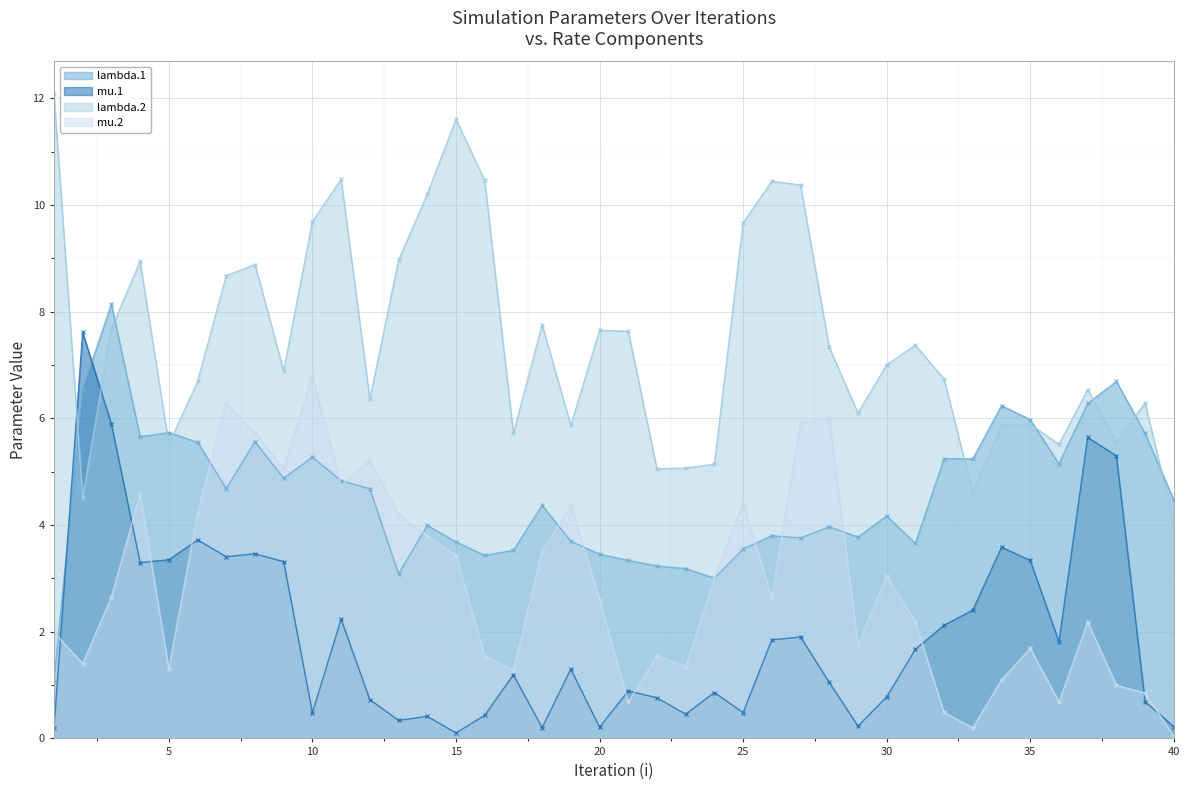

Reading left to right, transcribe all the data shown in this chart.

lambda.1: 1.1	6.6	8.1	5.7	5.7	5.6	4.7	5.6	4.9	5.3	4.8	4.7	3.1	4.0	3.7	3.4	3.5	4.4	3.7	3.5	3.3	3.2	3.2	3.0	3.6	3.8	3.8	4.0	3.8	4.2	3.7	5.2	5.2	6.2	6.0	5.1	6.3	6.7	5.7	4.5
mu.1: 0.2	7.6	5.9	3.3	3.3	3.7	3.4	3.5	3.3	0.5	2.2	0.7	0.3	0.4	0.1	0.4	1.2	0.2	1.3	0.2	0.9	0.8	0.5	0.9	0.5	1.8	1.9	1.1	0.2	0.8	1.7	2.1	2.4	3.6	3.3	1.8	5.6	5.3	0.7	0.2
lambda.2: 12.1	4.5	7.7	8.9	5.5	6.7	8.7	8.9	6.9	9.7	10.5	6.4	9.0	10.2	11.6	10.5	5.7	7.8	5.9	7.6	7.6	5.1	5.1	5.1	9.7	10.4	10.4	7.3	6.1	7.0	7.4	6.7	4.6	5.9	5.9	5.5	6.5	5.6	6.3	4.0
mu.2: 2.0	1.4	2.7	4.6	1.3	4.2	6.3	5.7	5.1	6.8	4.7	5.2	4.2	3.8	3.4	1.5	1.3	3.5	4.4	2.6	0.7	1.6	1.3	3.0	4.4	2.6	5.9	6.0	1.8	3.0	2.2	0.5	0.2	1.1	1.7	0.7	2.2	1.0	0.8	0.0